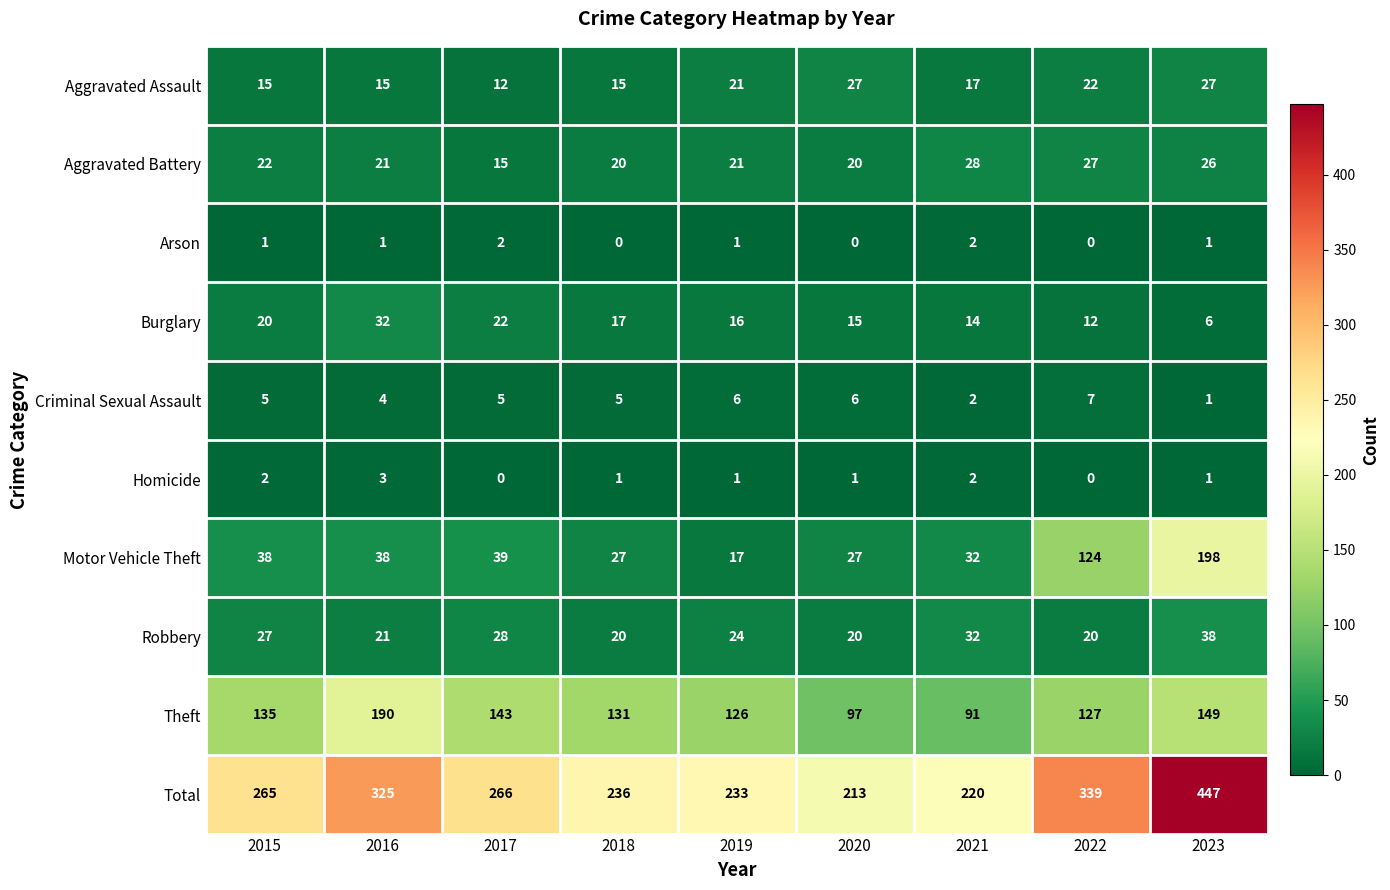

What is the difference between the highest and lowest values at 2019?

232